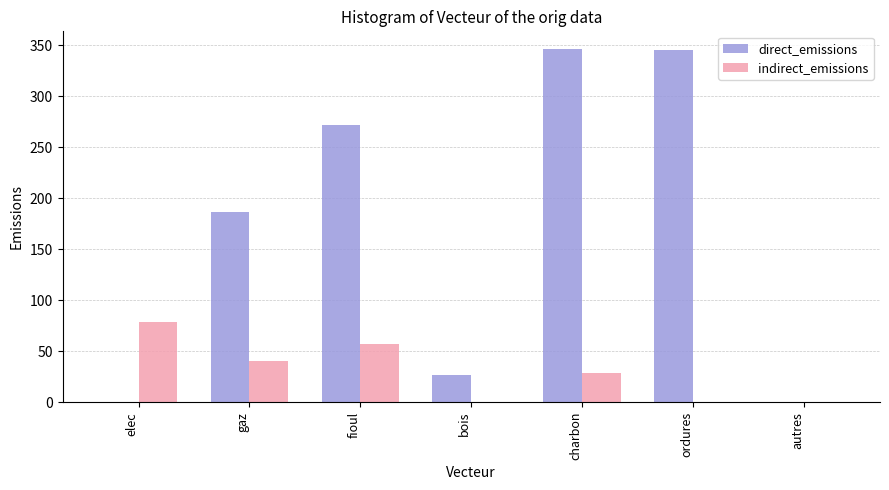

What value does the direct_emissions series have at bois?

27.0